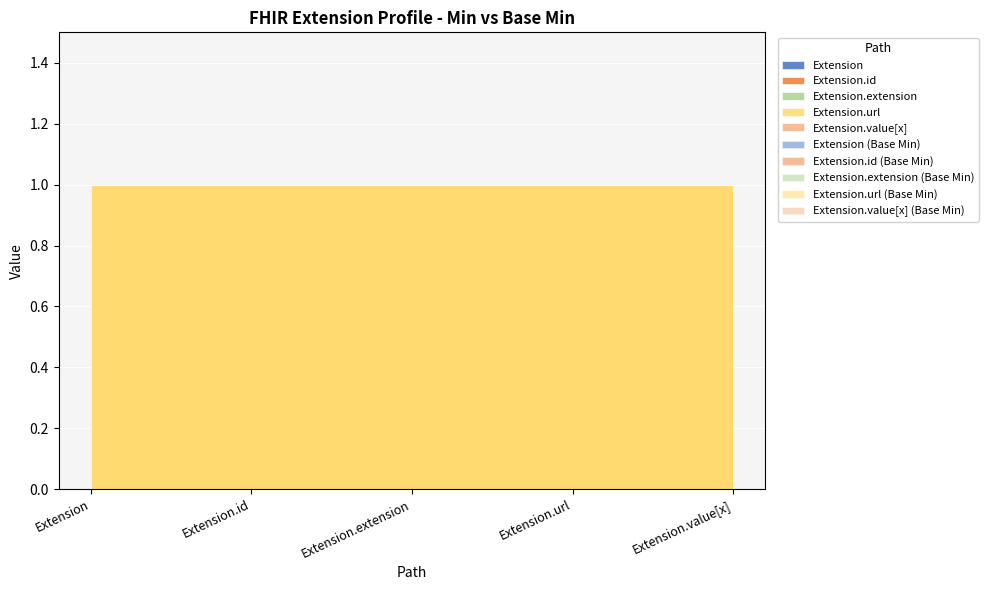

True or false: Extension.extension has more than 1 interior local peaks.

False